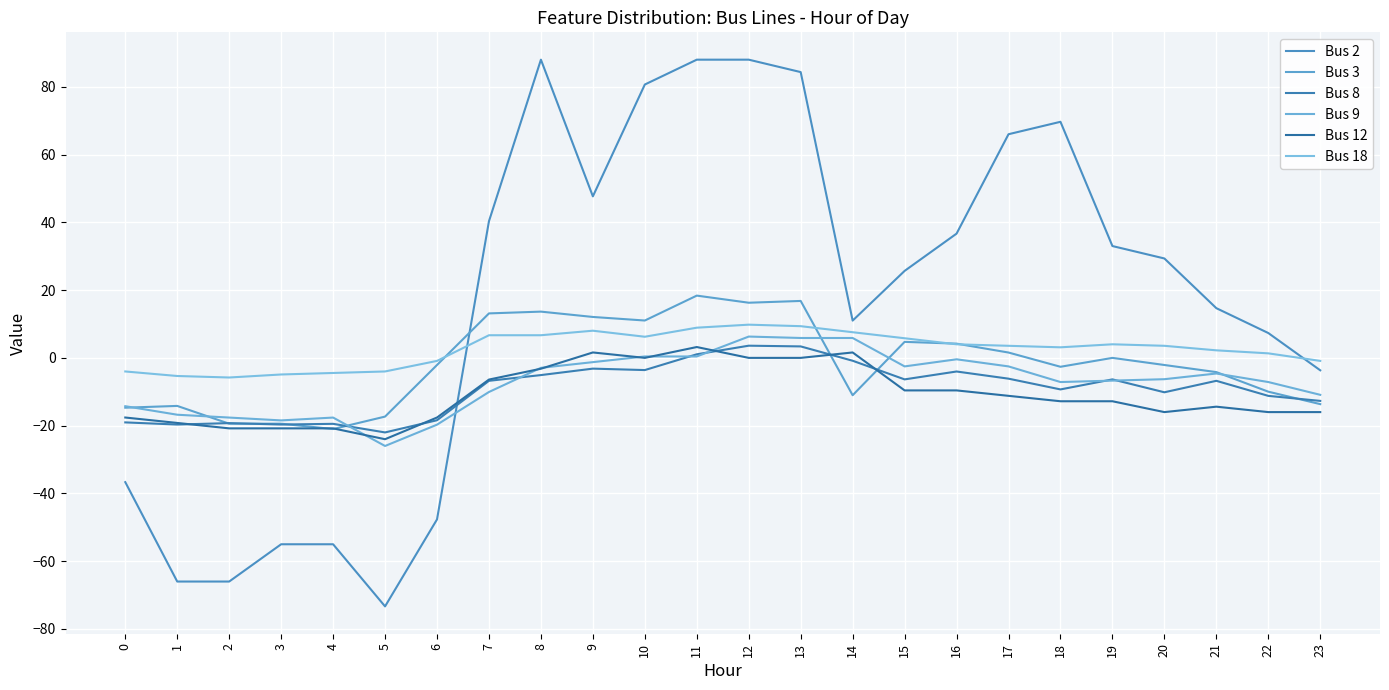

Which series has the largest total across all categories?

Bus 2